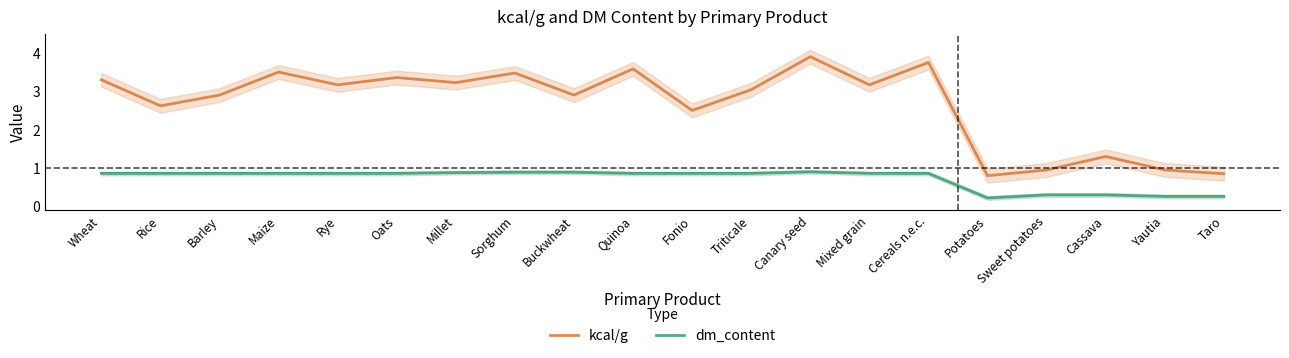

The value of kcal/g at Barley is 3.8. True or false?

False